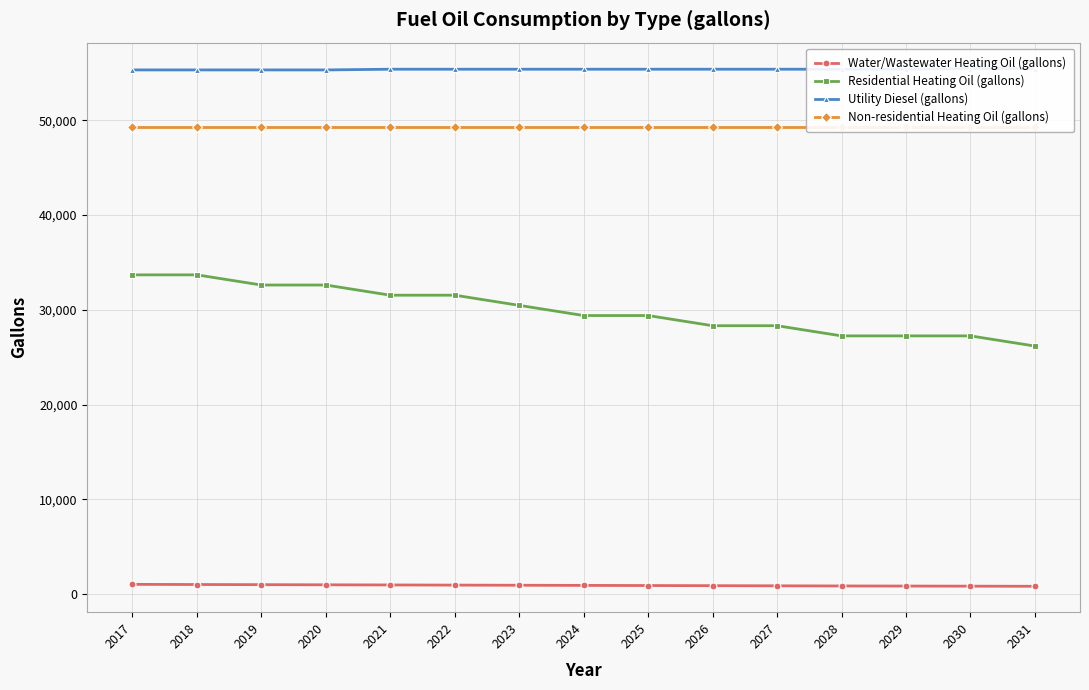

What is the average value of the Utility Diesel (gallons) series?

55361.8